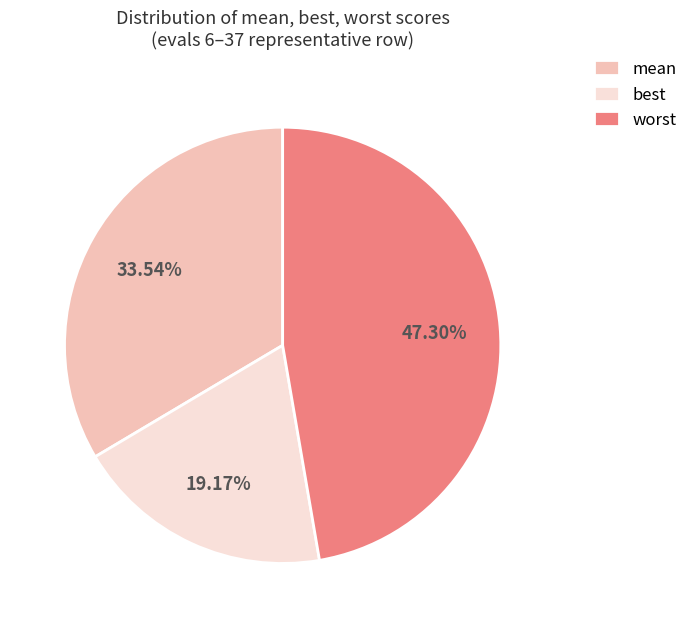

How many slices are in this pie chart?

3